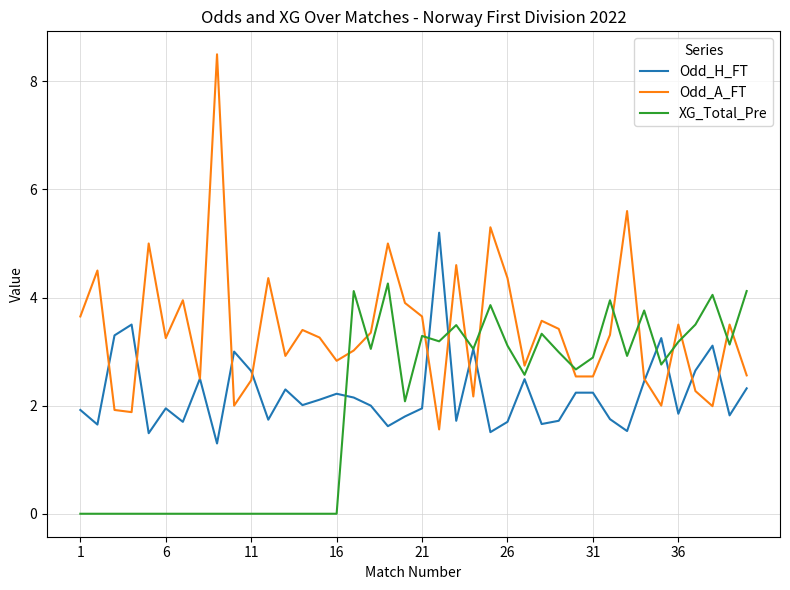

Rank the series by their average value, from highest to lowest.

Odd_A_FT, Odd_H_FT, XG_Total_Pre